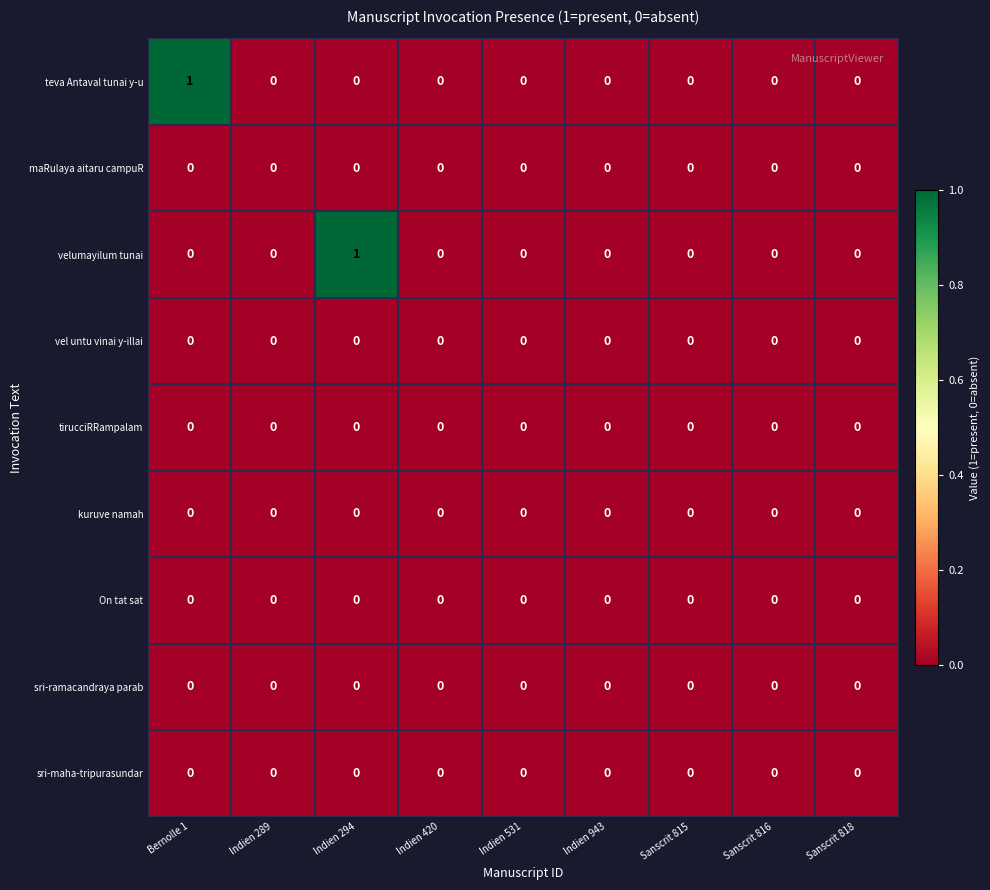

How many series are shown in this chart?

9